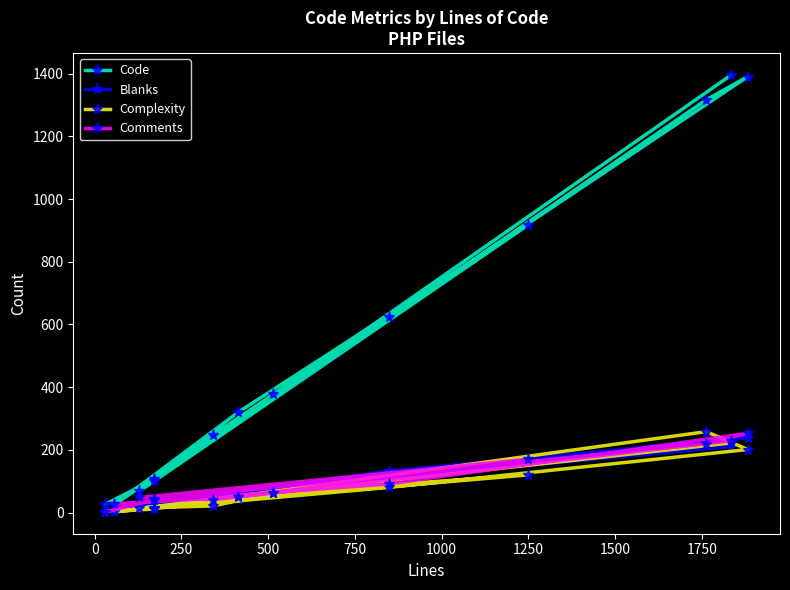

How many series are shown in this chart?

4